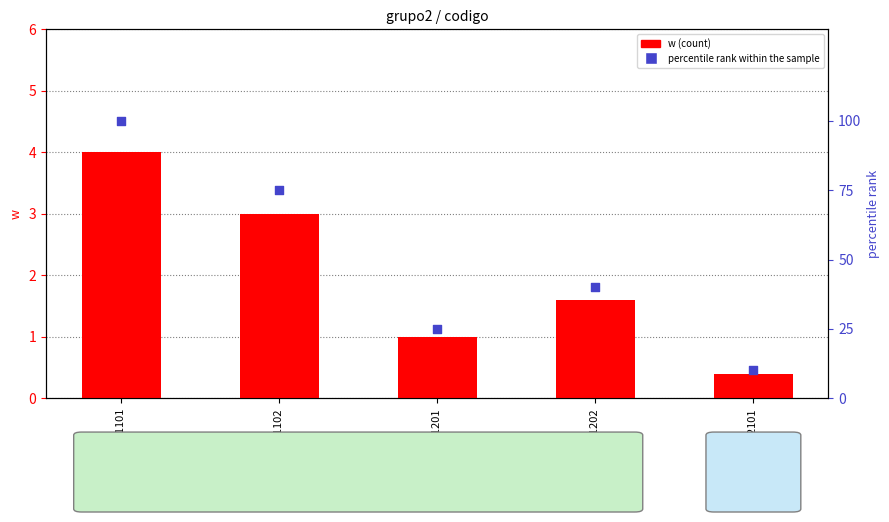

At how many categories does at least one series exceed 57?

2